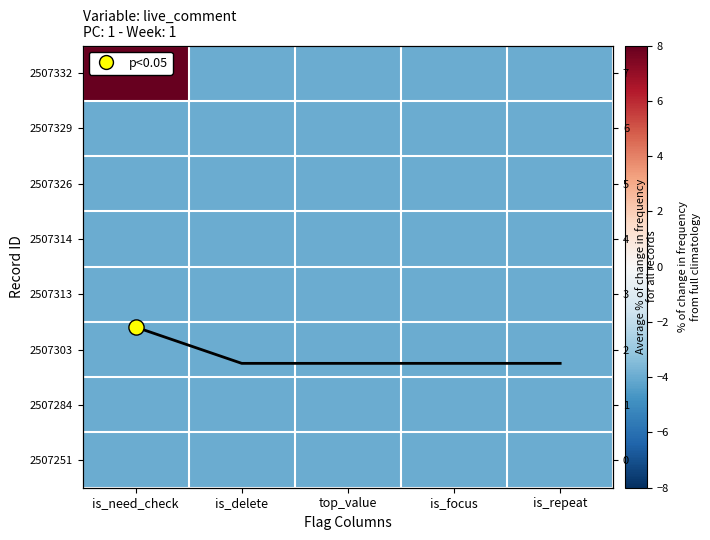

Is the value of 2507332 at is_delete greater than the value of 2507313 at is_focus?

No